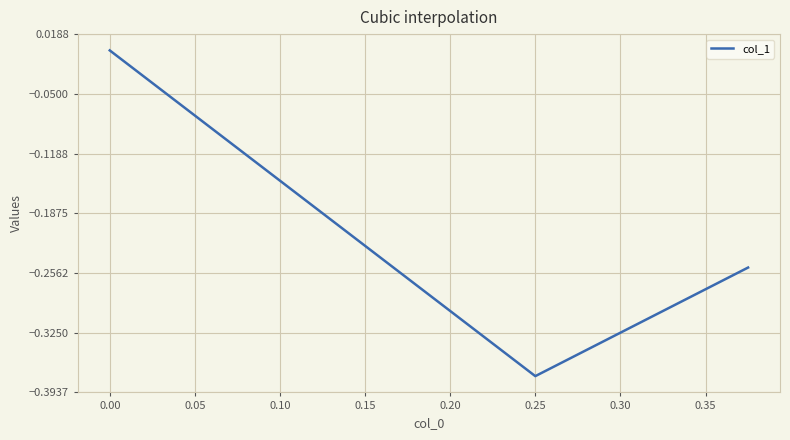

Is it true that the value at 0.25 is -0.7?

False